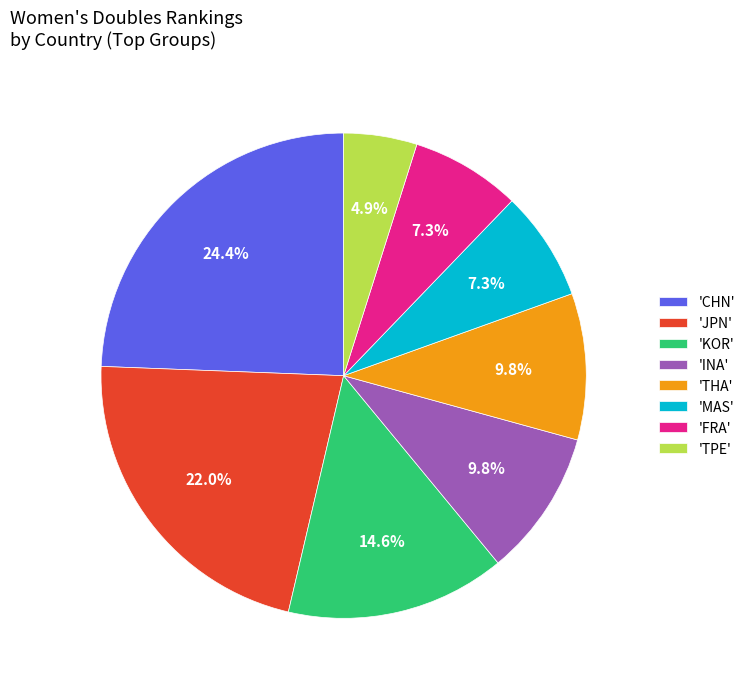

What portion of the pie excludes 'JPN'?

78.0%